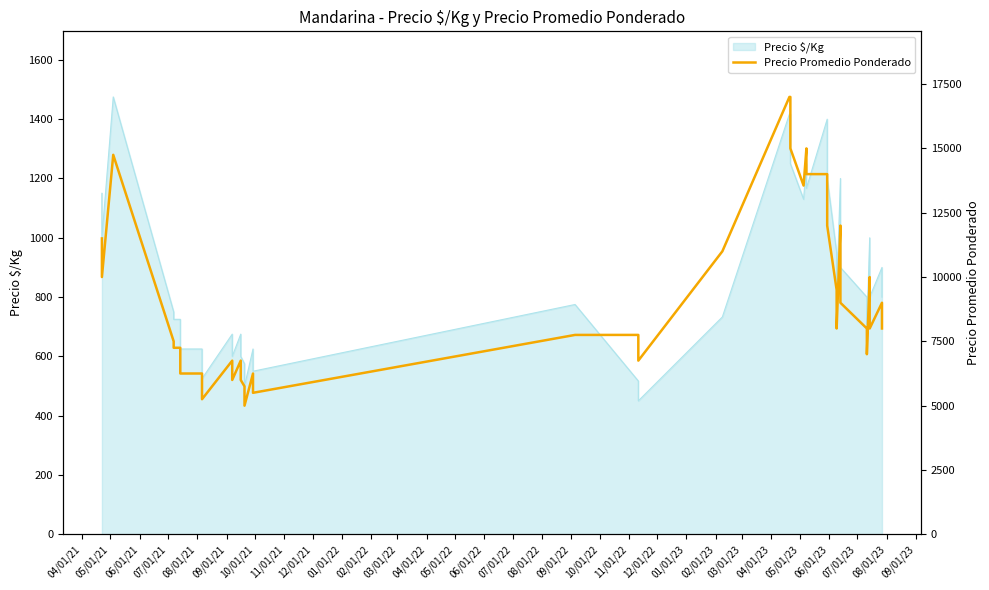

Between 12/01/21 and 02/01/23, which is larger?

02/01/23